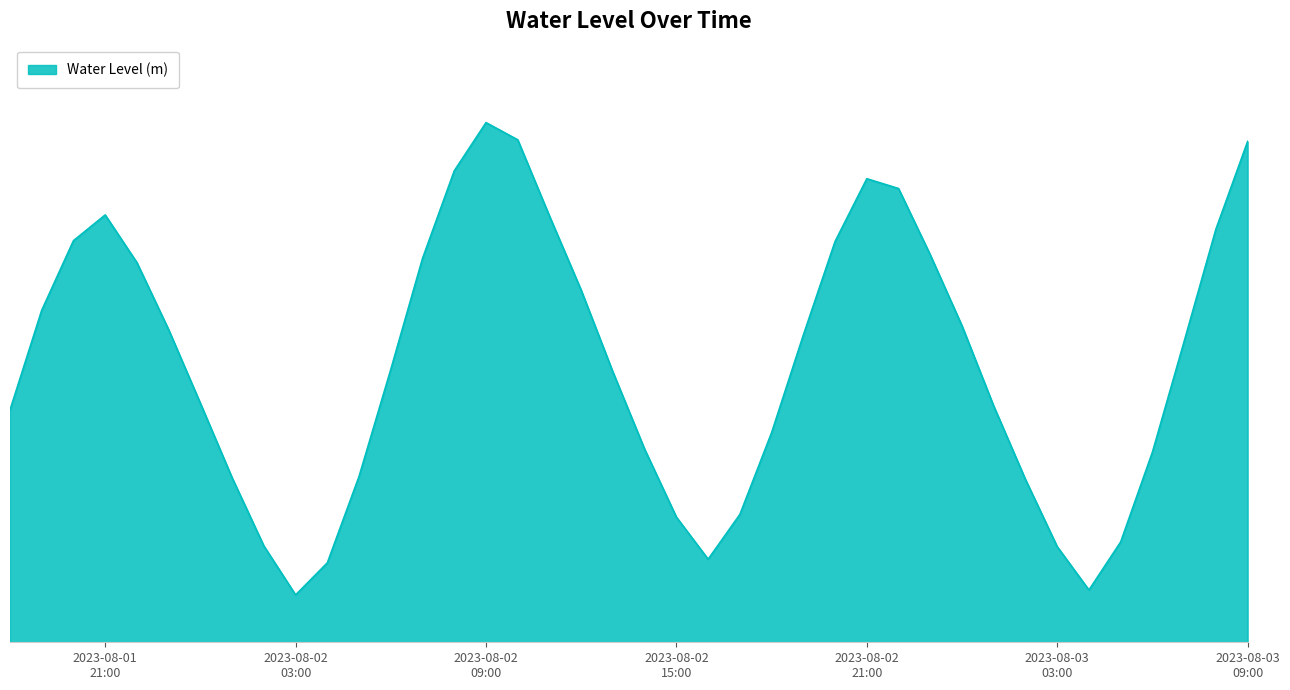

How many interior local peaks (higher than both neighbors) does the data have?

3